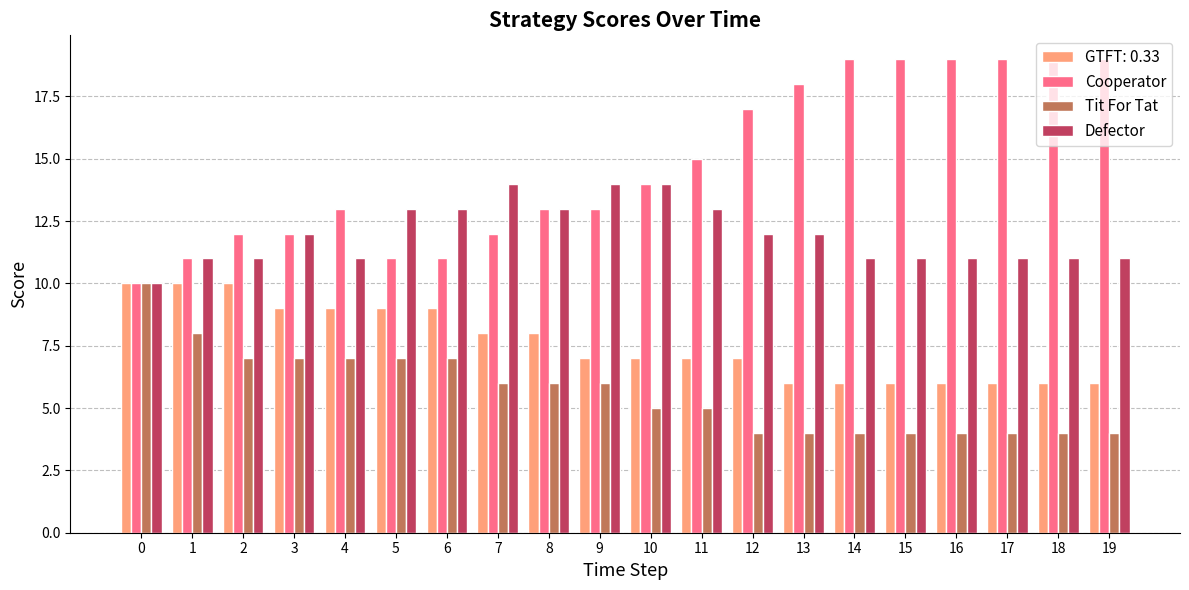

Is the value of Cooperator at 13 greater than the value of Tit For Tat at 15?

Yes